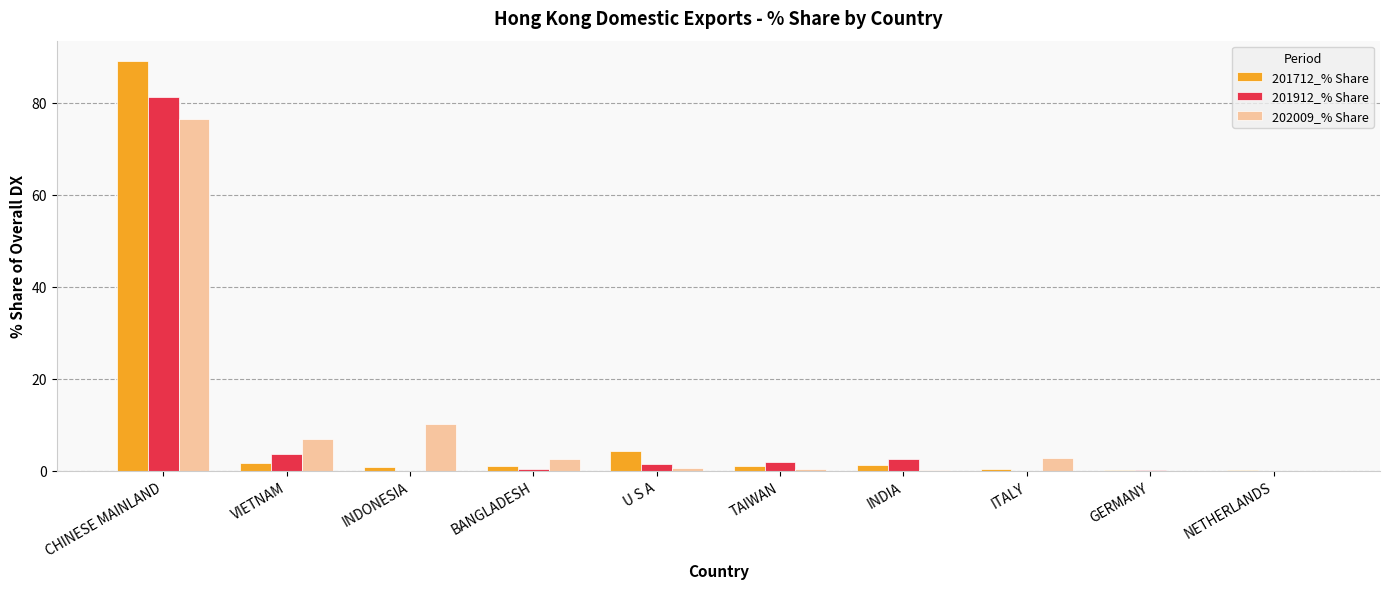

Is it true that 201912_% Share equals -30.2 at INDONESIA?

False